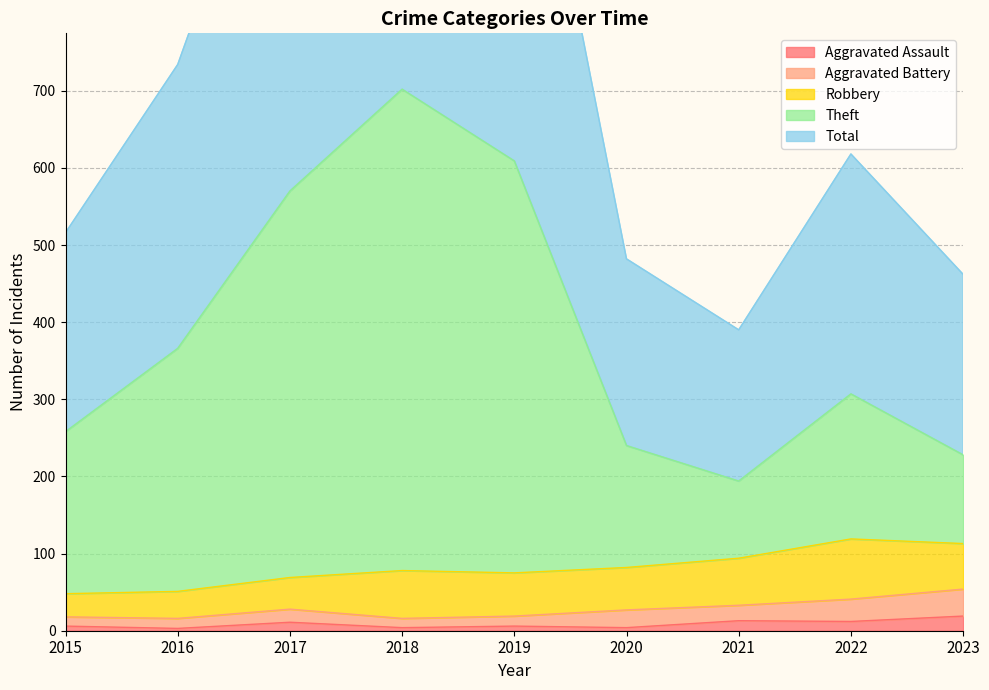

Does the chart display data point markers on the line(s)?

No